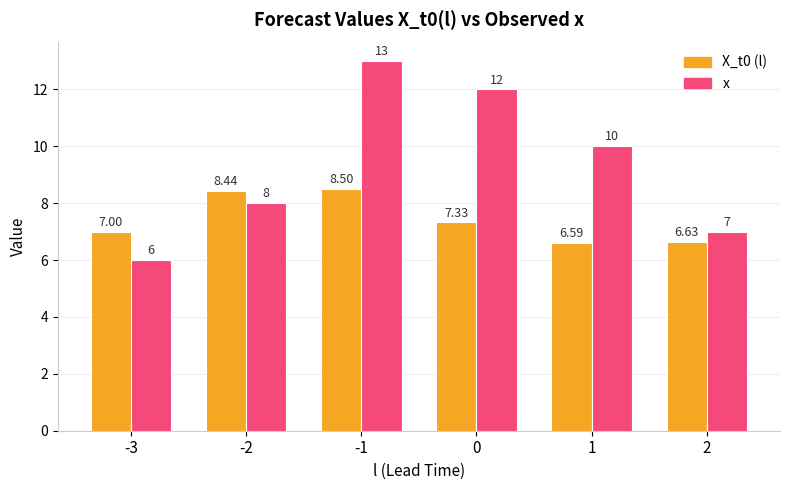

Which series has the largest total across all categories?

x